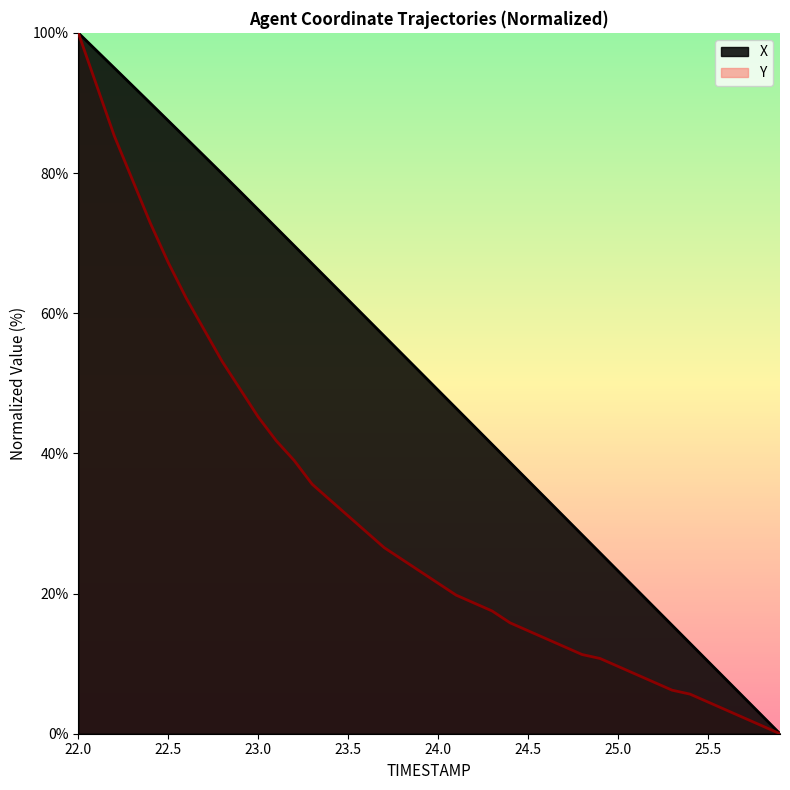

At how many categories does at least one series exceed 94?

3